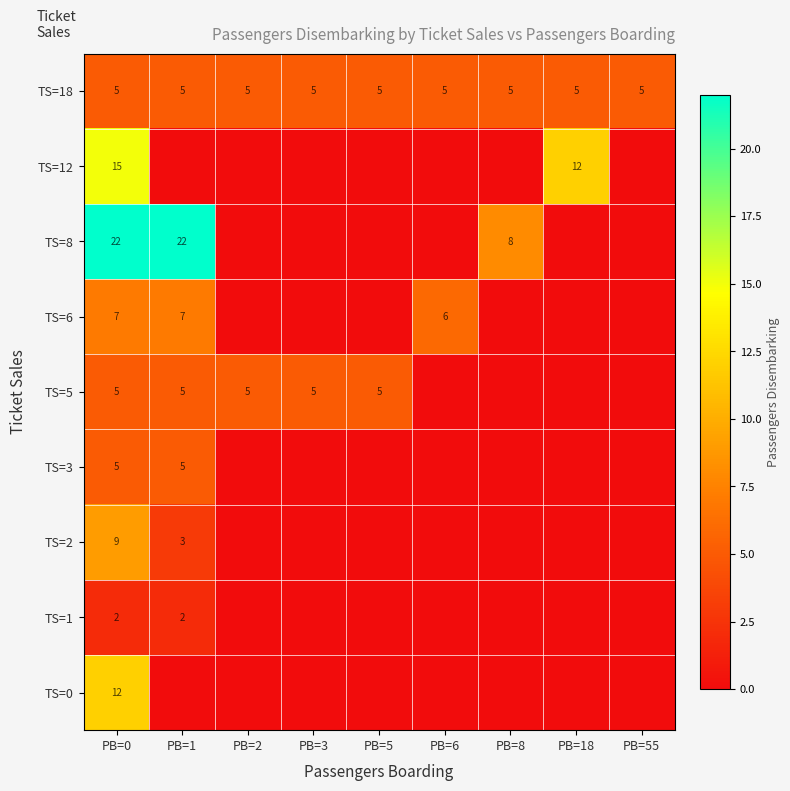

Count the number of data series in this chart.

9